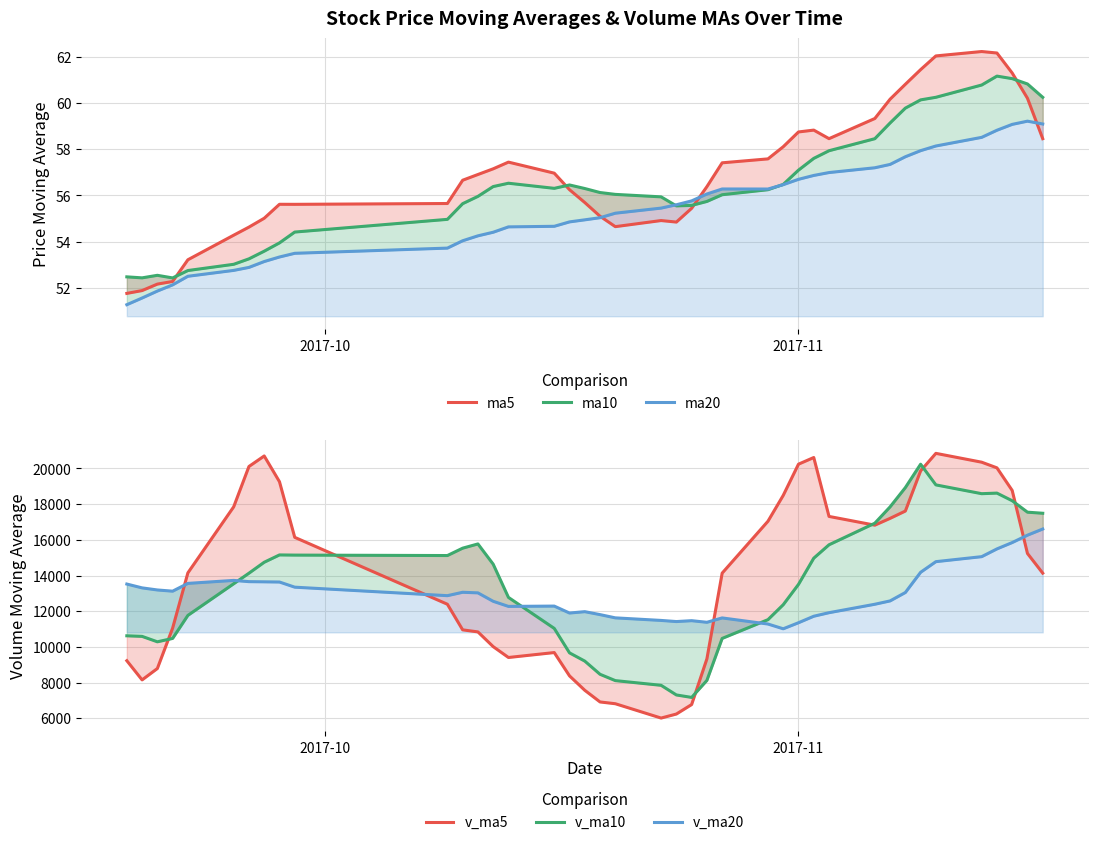

Which label corresponds to the smallest value in the chart?

2017-10